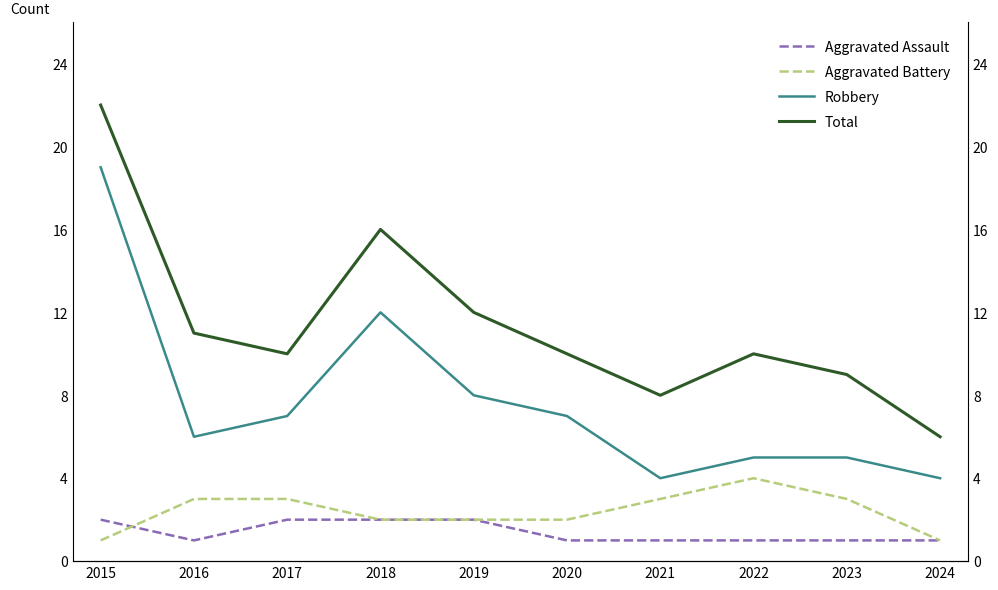

What are all the series names shown in the legend?

Aggravated Assault, Aggravated Battery, Robbery, Total